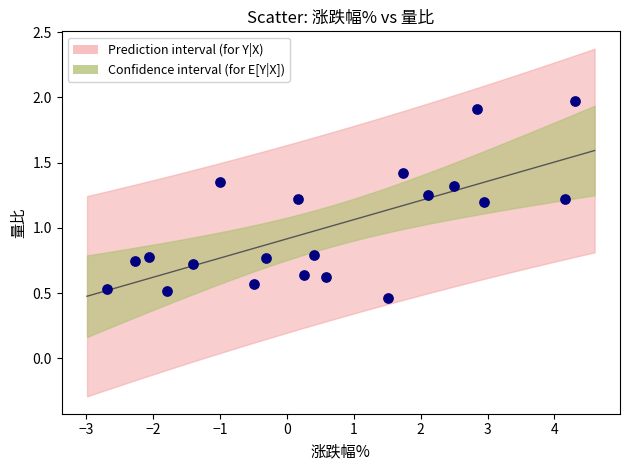

What is the range of X values (max minus min)?

7.0